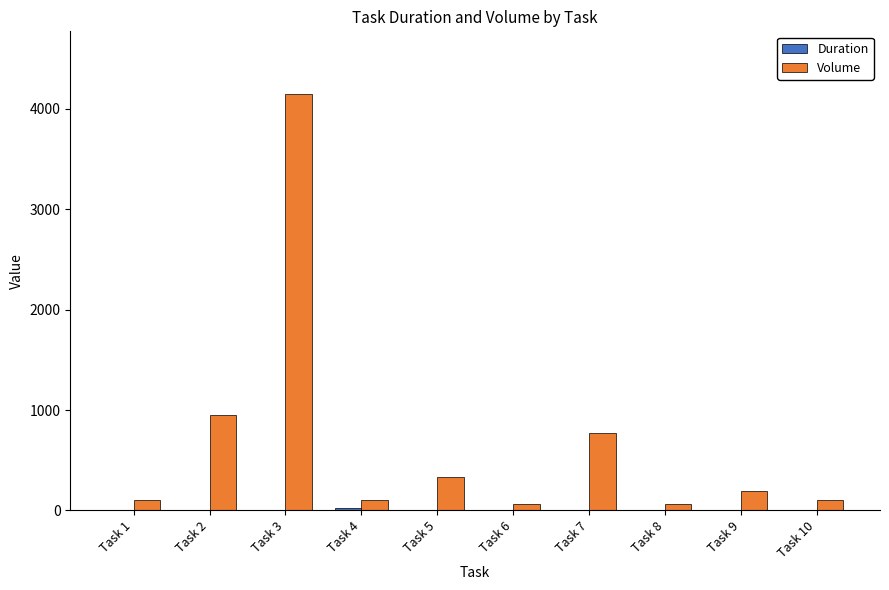

At which label does Volume reach its peak?

Task 3